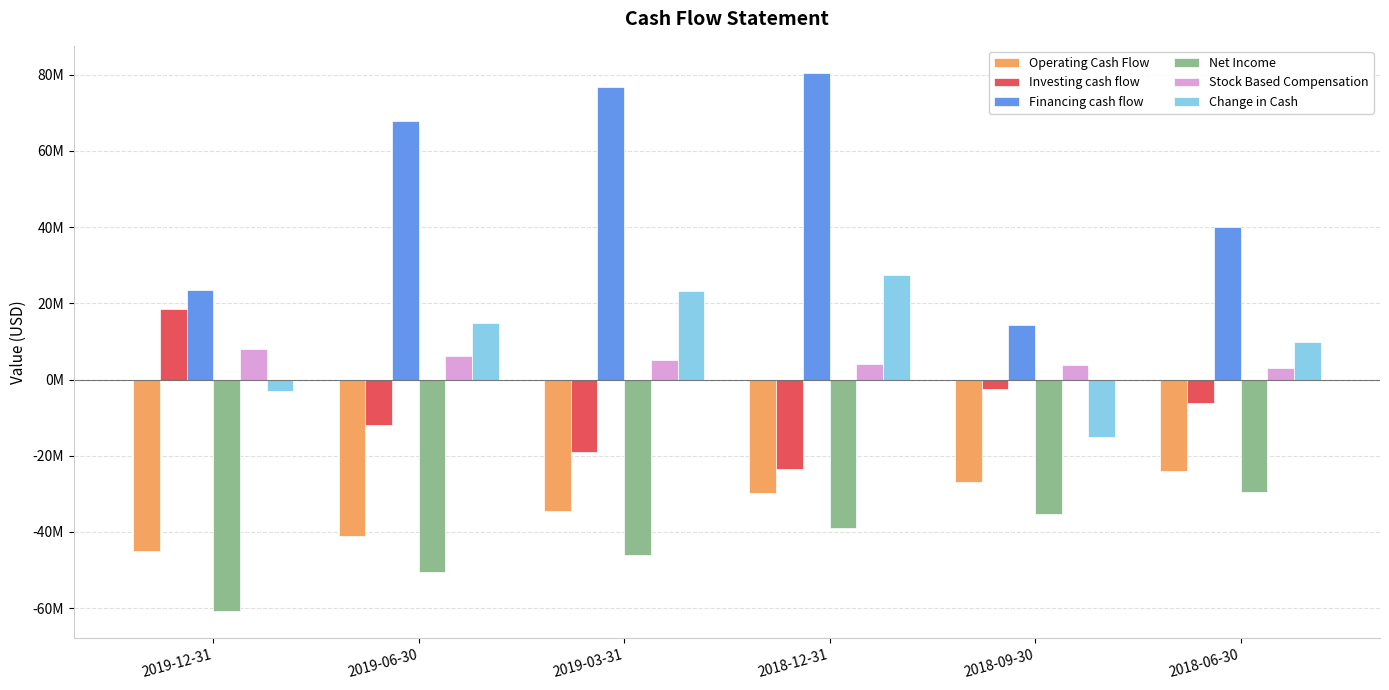

What is the total value across all series at 2018-06-30?

-6291800